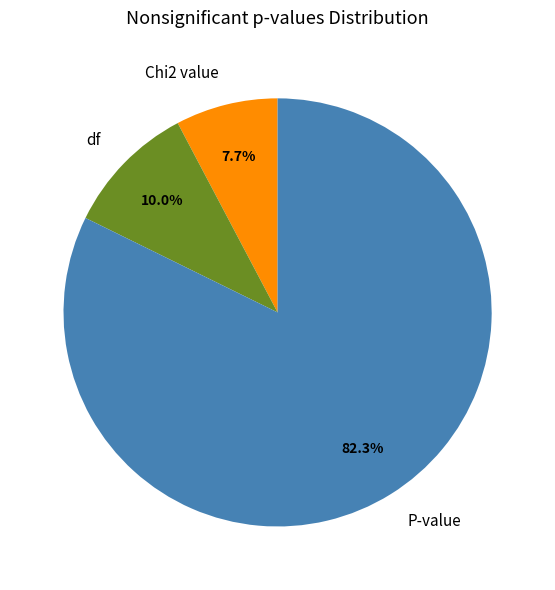

The P-value slice represents 92% of the pie. True or false?

False